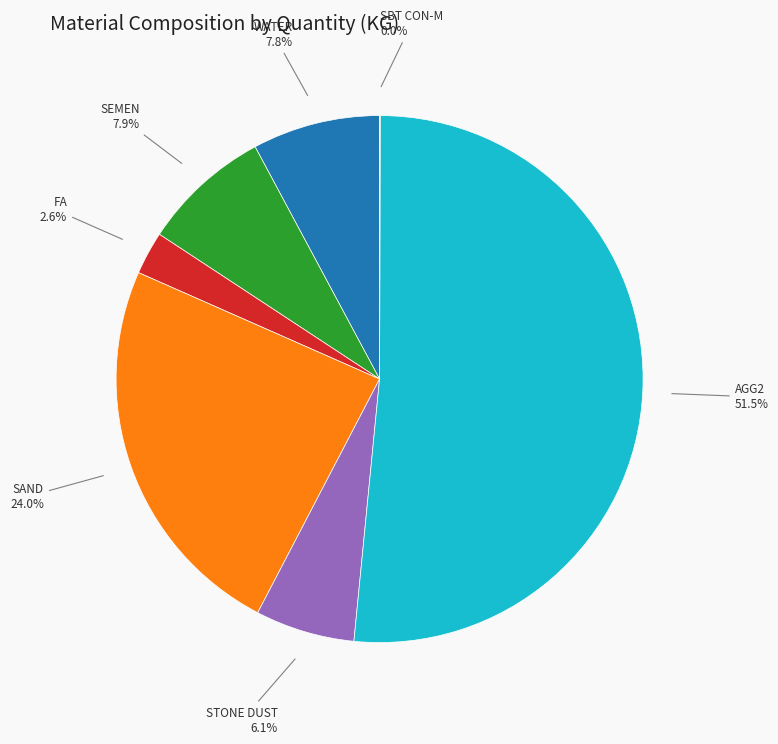

Which category accounts for the majority?

AGG2